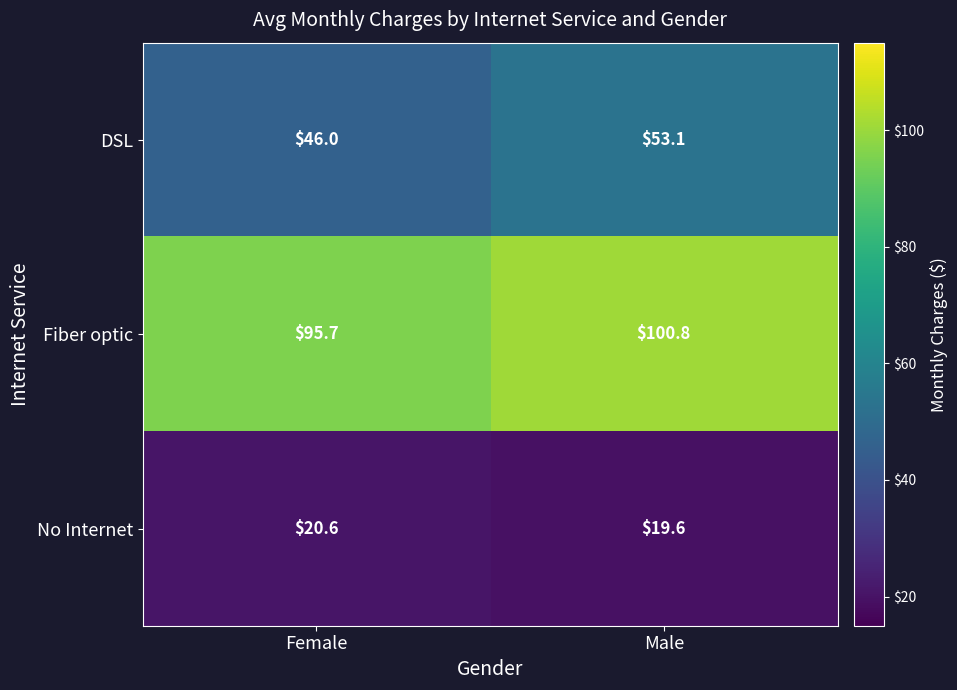

Which series has the largest range (max minus min)?

DSL